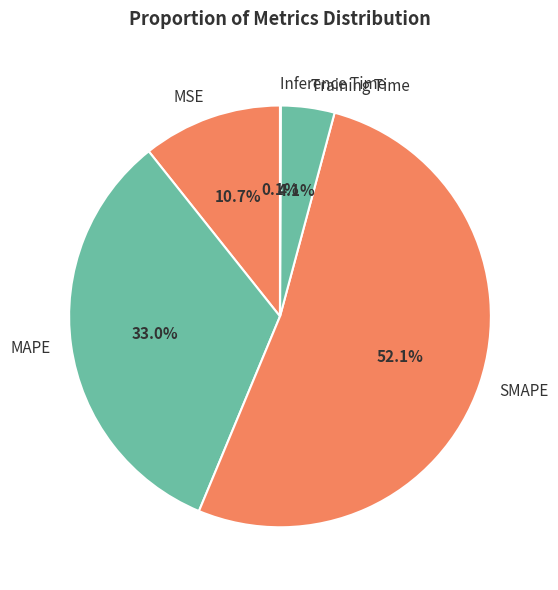

Which slice is the largest?

SMAPE